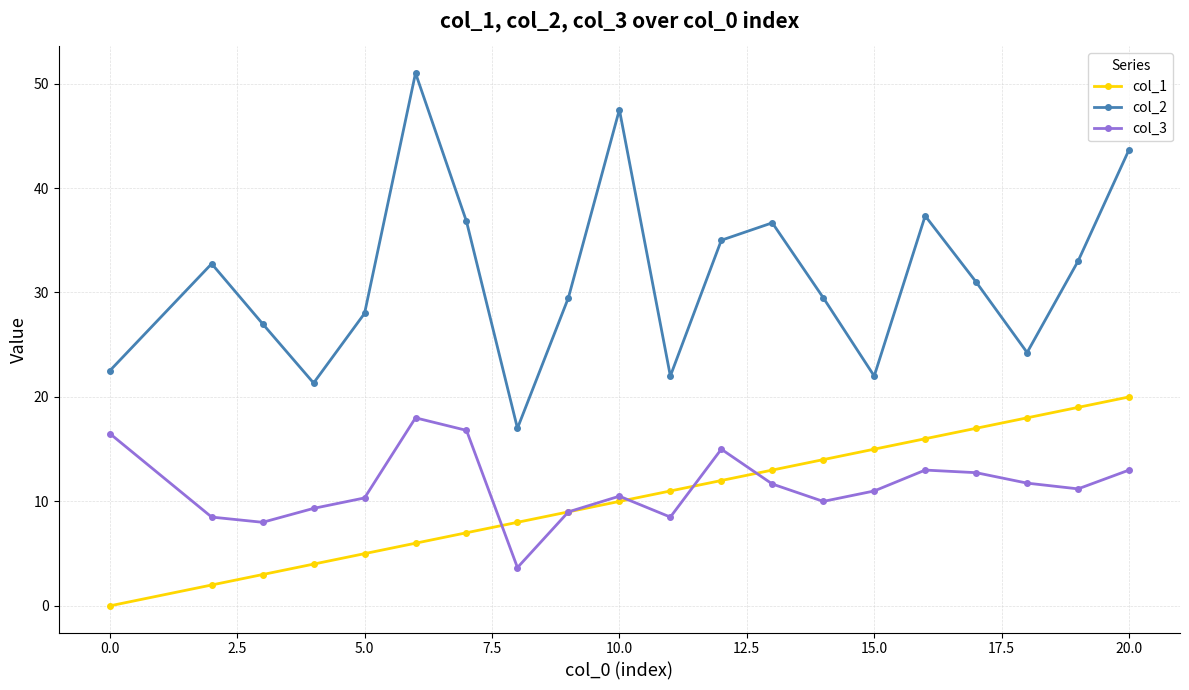

How many data points in col_2 are less than 31?

10